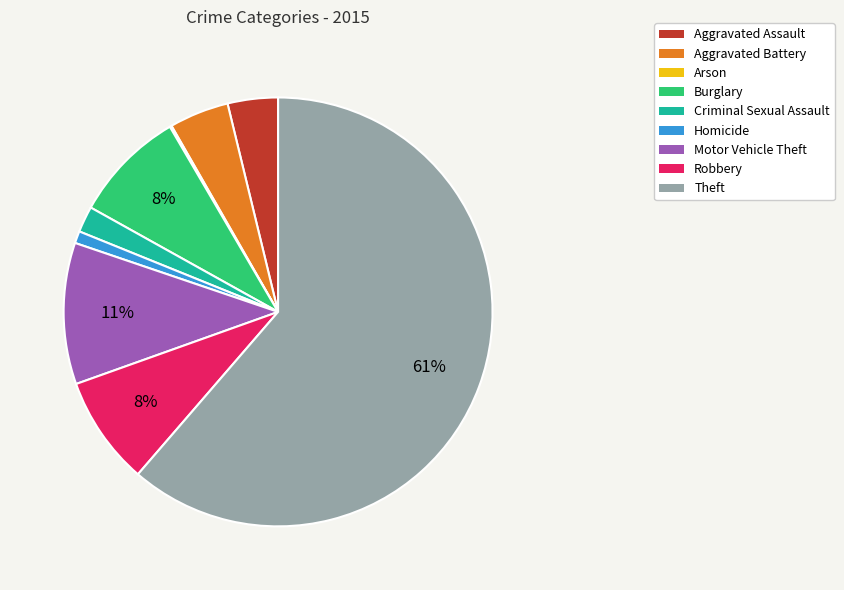

True or false: Robbery accounts for 8% of the total.

True